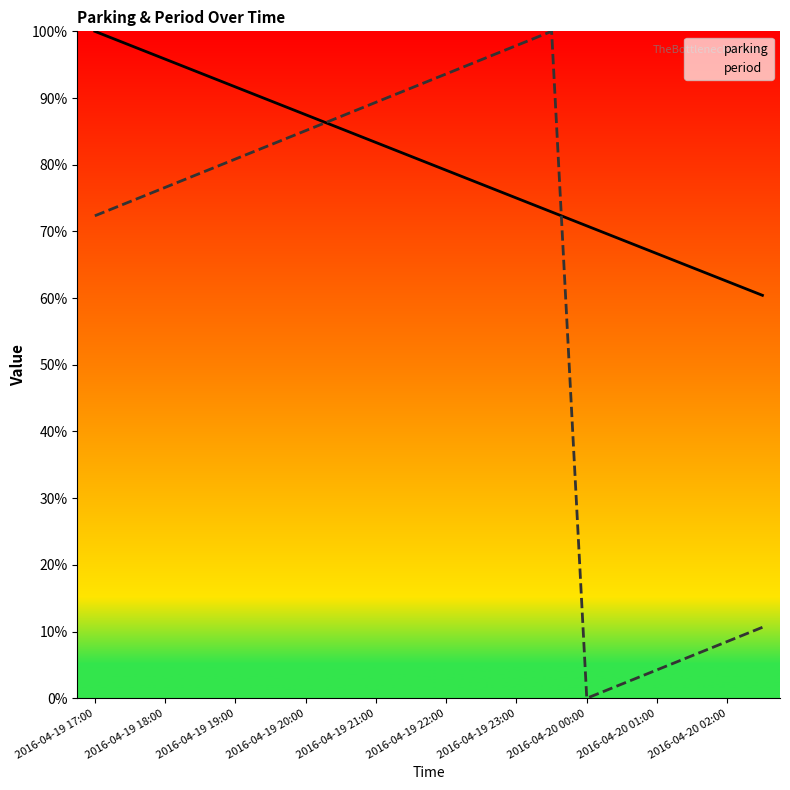

Rank the series by their average value, from lowest to highest.

period, parking